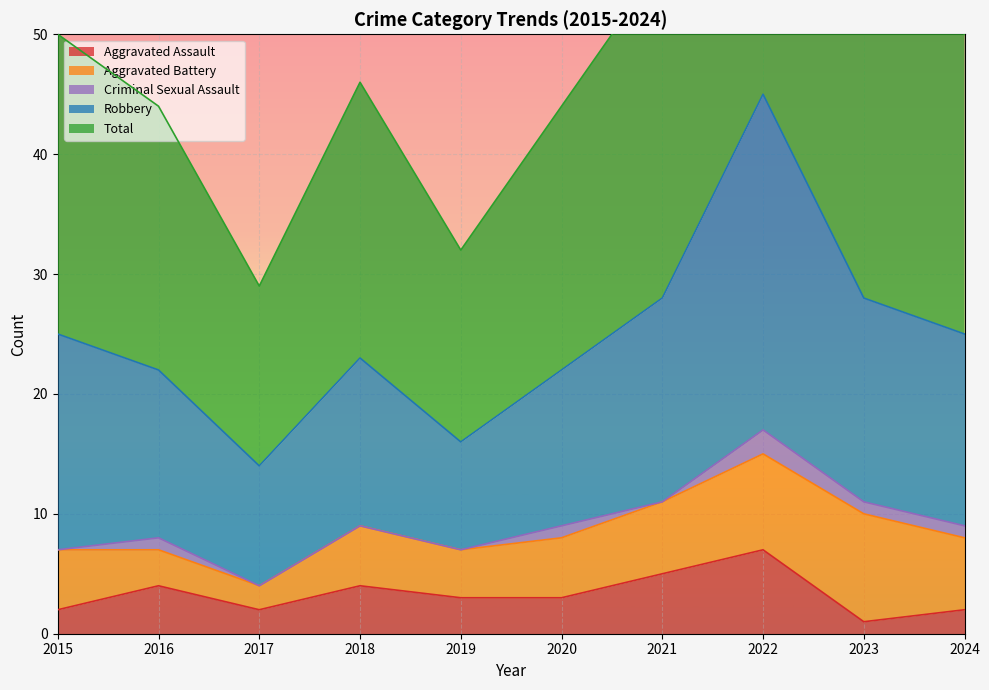

What is the difference between the highest and lowest values at 2022?

83